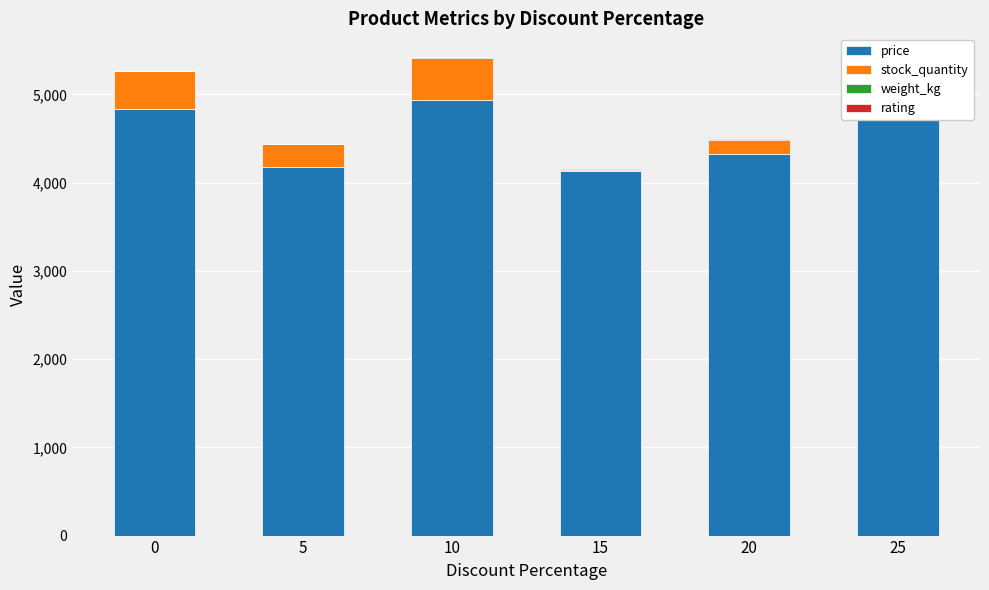

At which label is price closest to 4536?

20